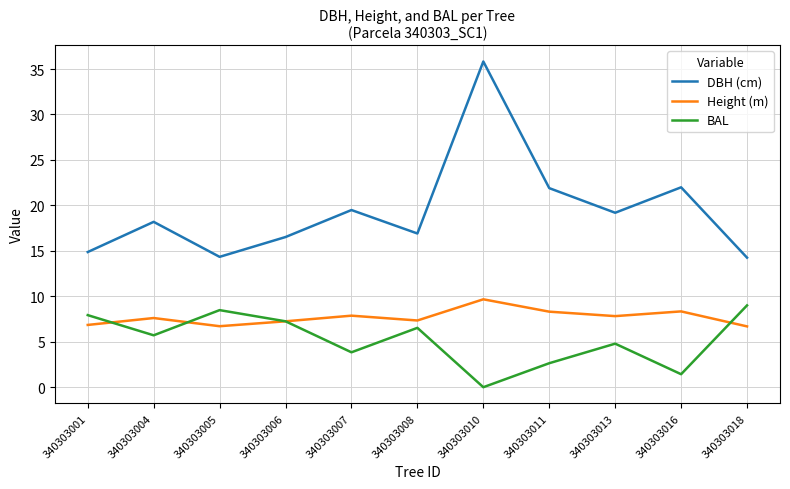

Between 340303013 and 340303018, which series saw the biggest shift?

DBH (cm)